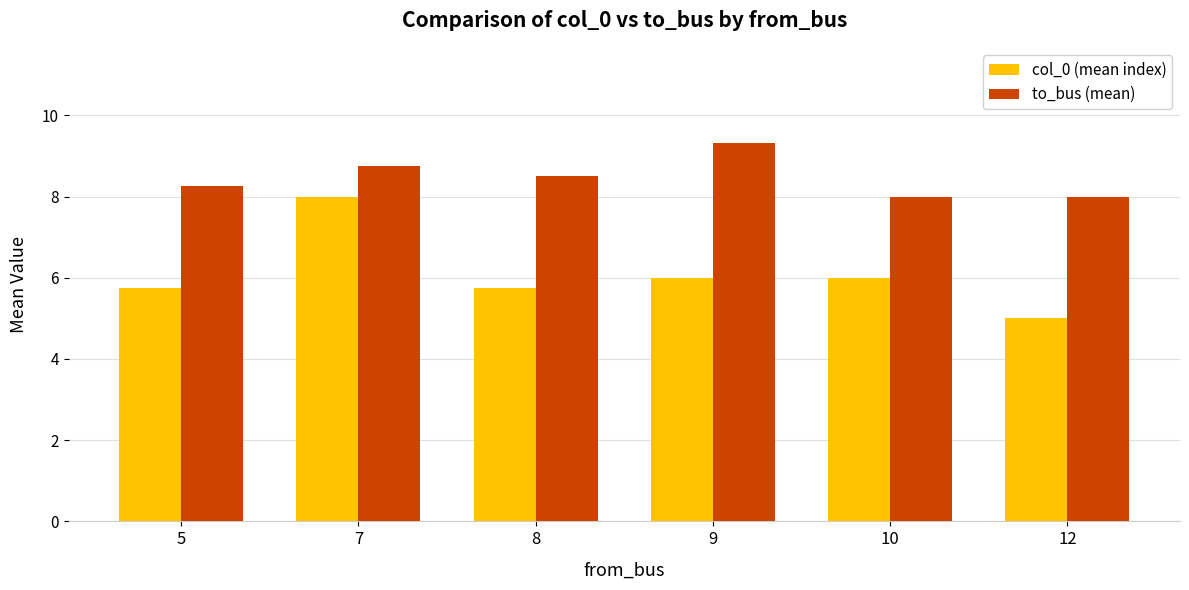

Which series has the largest range (max minus min)?

col_0 (mean index)